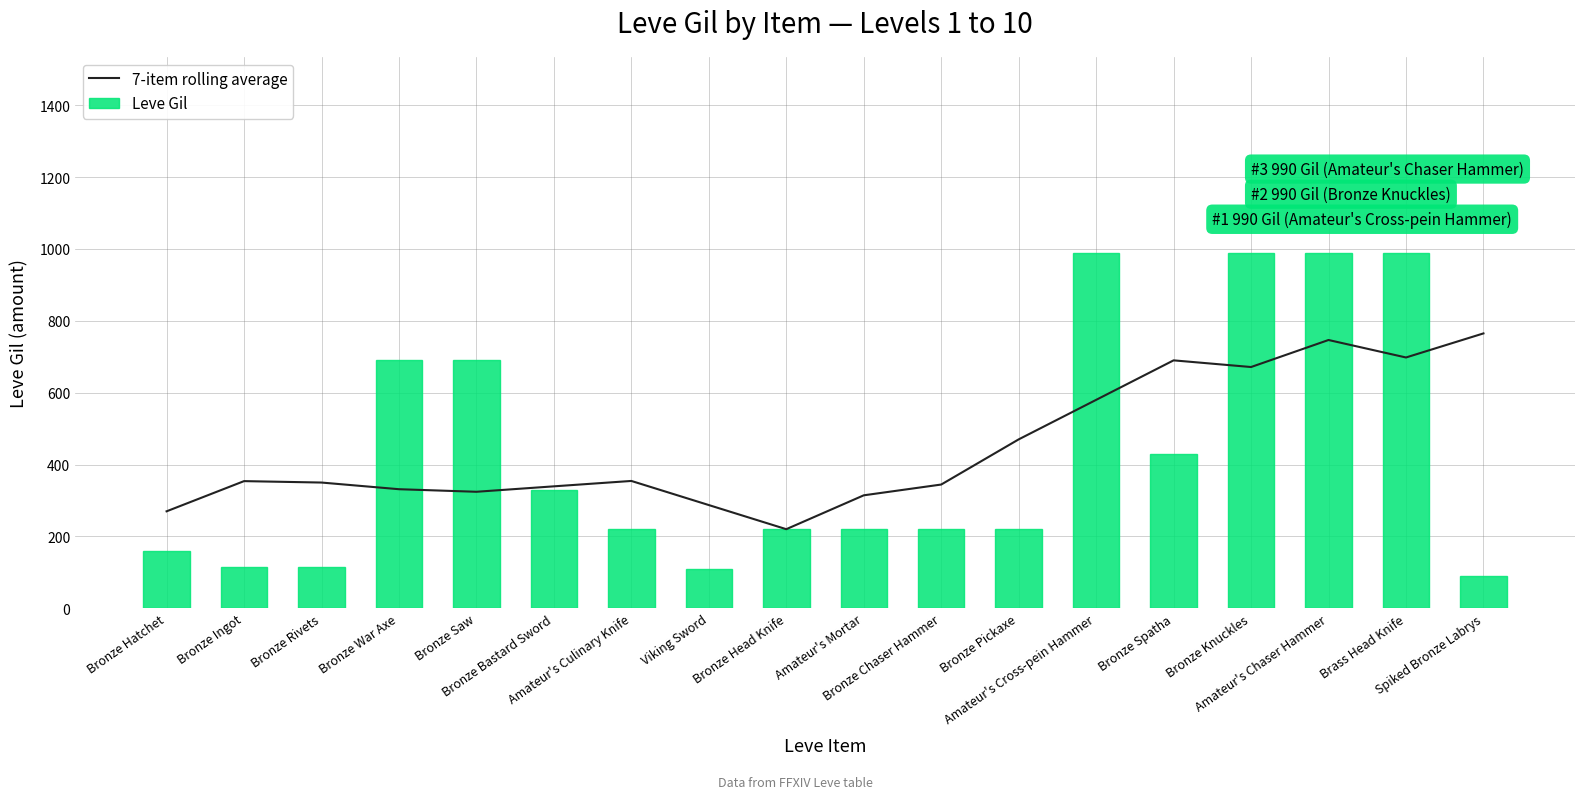

At Bronze Saw, list the series in order from largest to smallest.

Leve Gil, 7-item rolling average